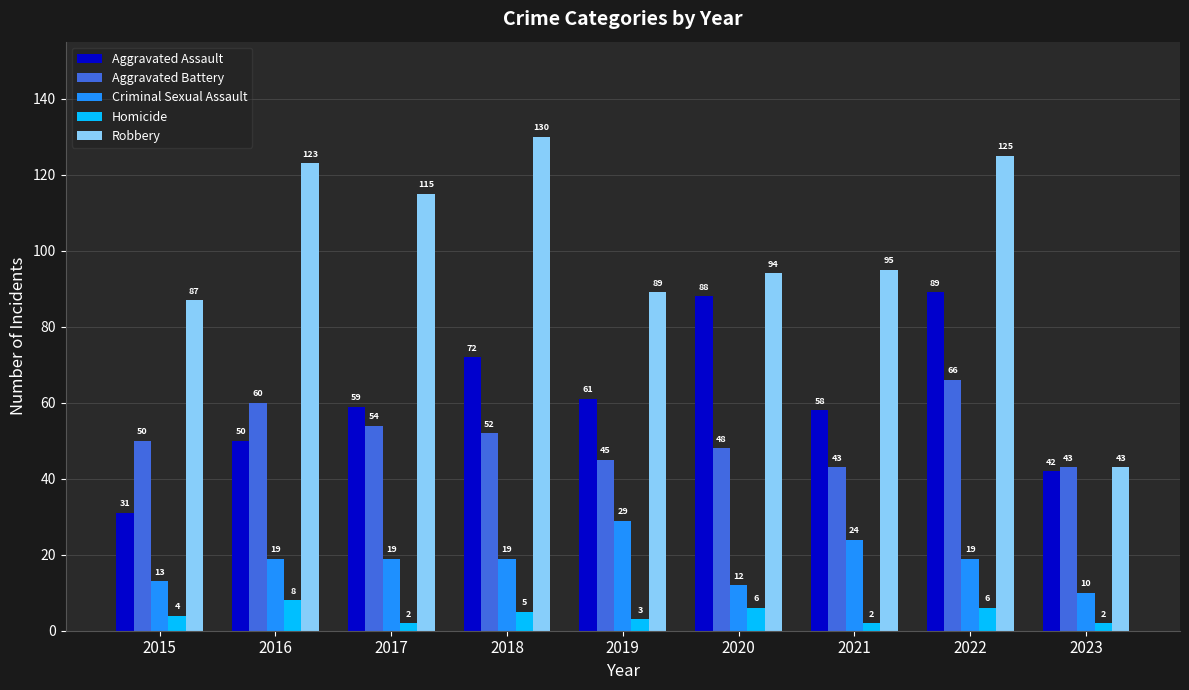

What is the difference between the Criminal Sexual Assault values at 2017 and 2020?

7